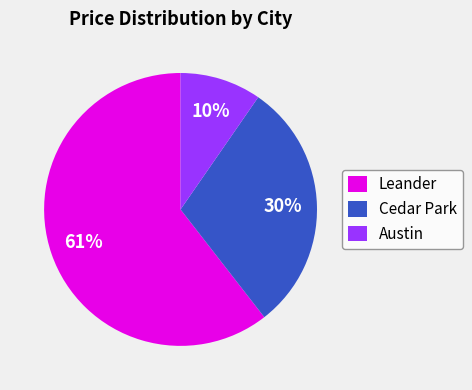

What percentage is the Austin slice, to the nearest percent?

10%